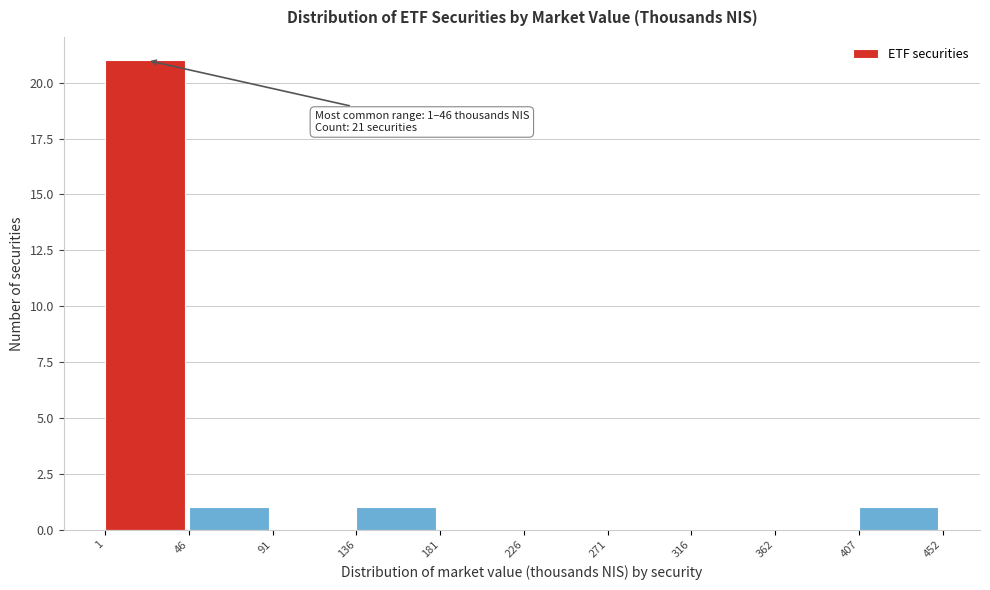

Which range on the x-axis has the tallest bar?

1 to 46